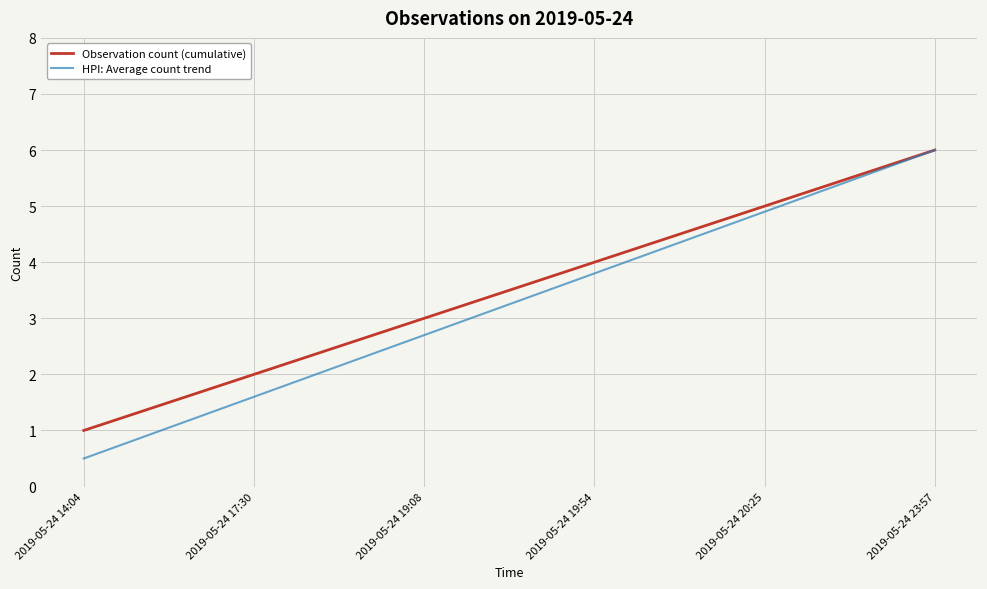

Reading left to right, transcribe all the data shown in this chart.

Observation count (cumulative): 1.0	2.0	3.0	4.0	5.0	6.0
HPI: Average count trend: 0.5	1.6	2.7	3.8	4.9	6.0